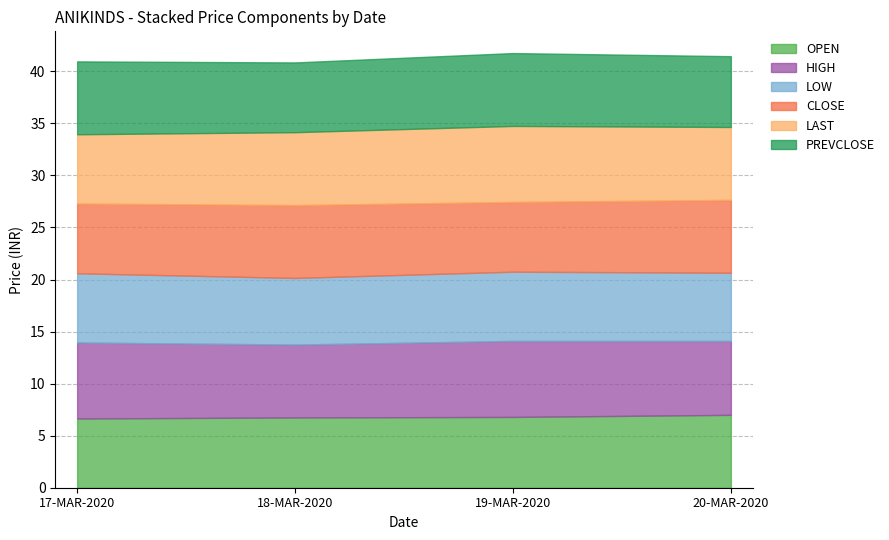

What is the difference between the second highest and minimum values in the PREVCLOSE series?

0.3